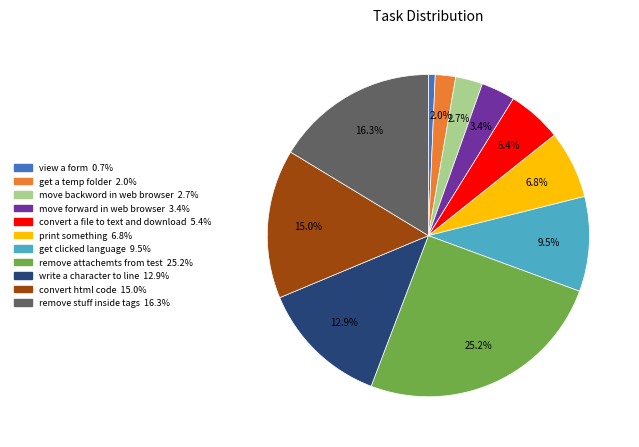

Which category has the biggest portion of the pie?

remove attachemts from test